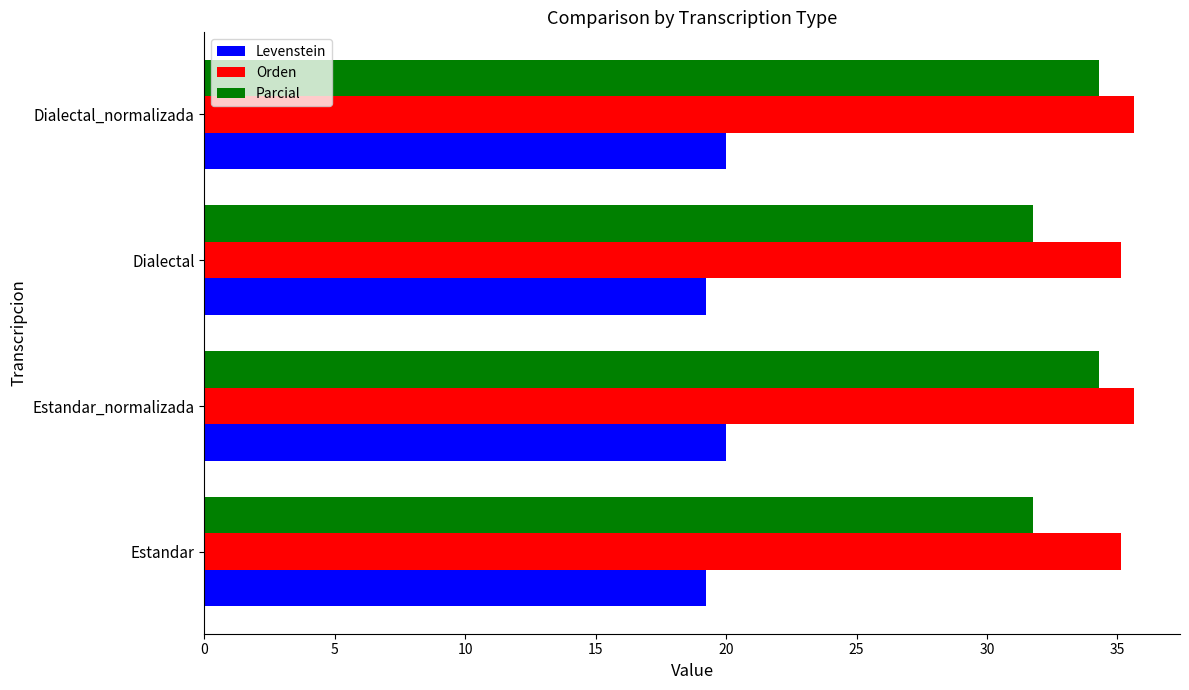

Which series has the largest total across all categories?

Orden